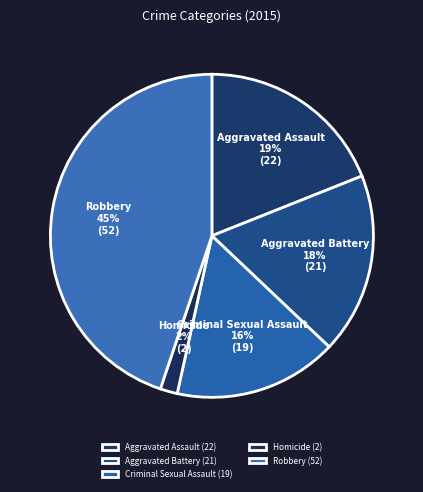

To the nearest percent, what is the average slice percentage?

20%